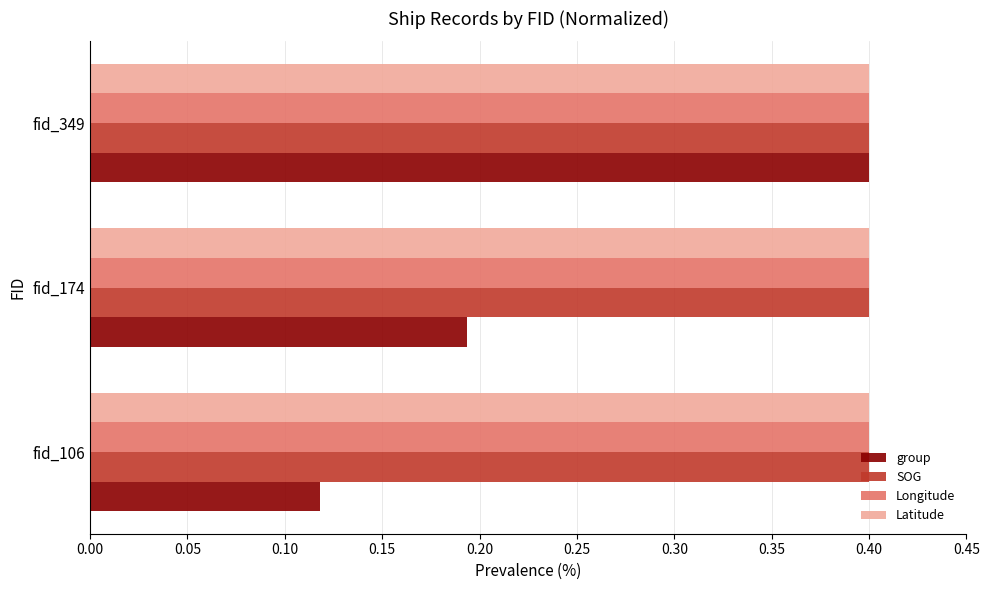

What is the difference between the highest and lowest values at fid_106?

0.3